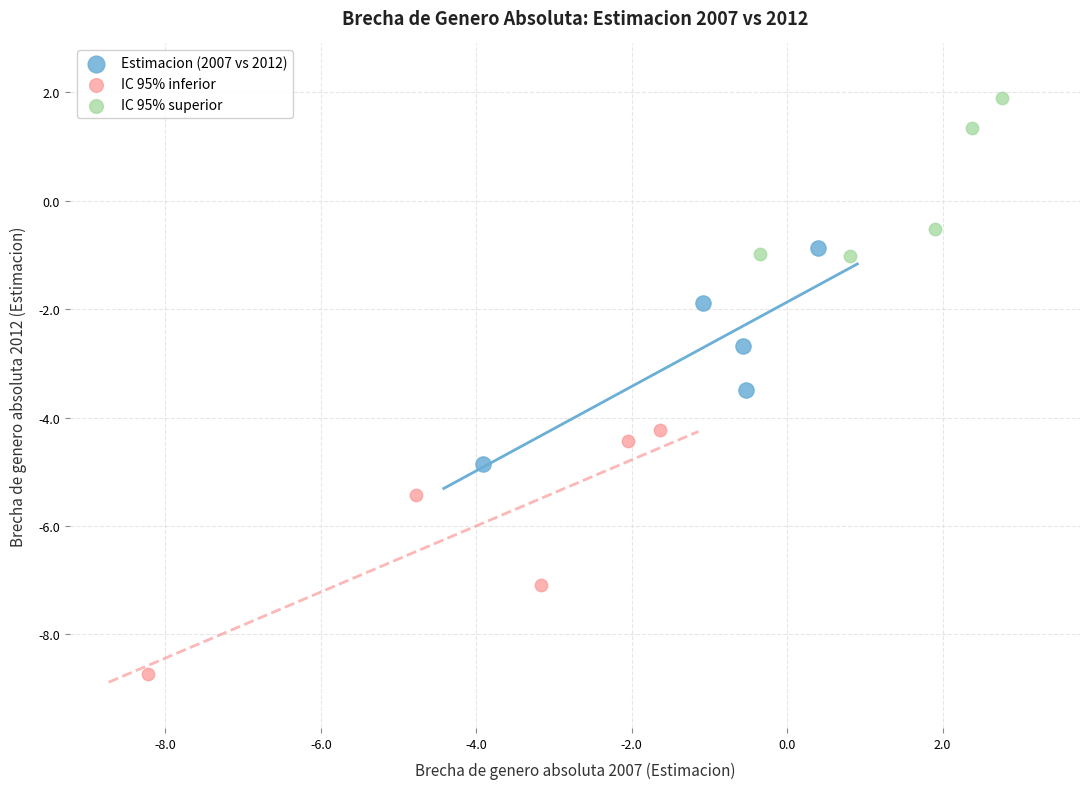

Which series reaches the maximum Y coordinate?

IC 95% superior